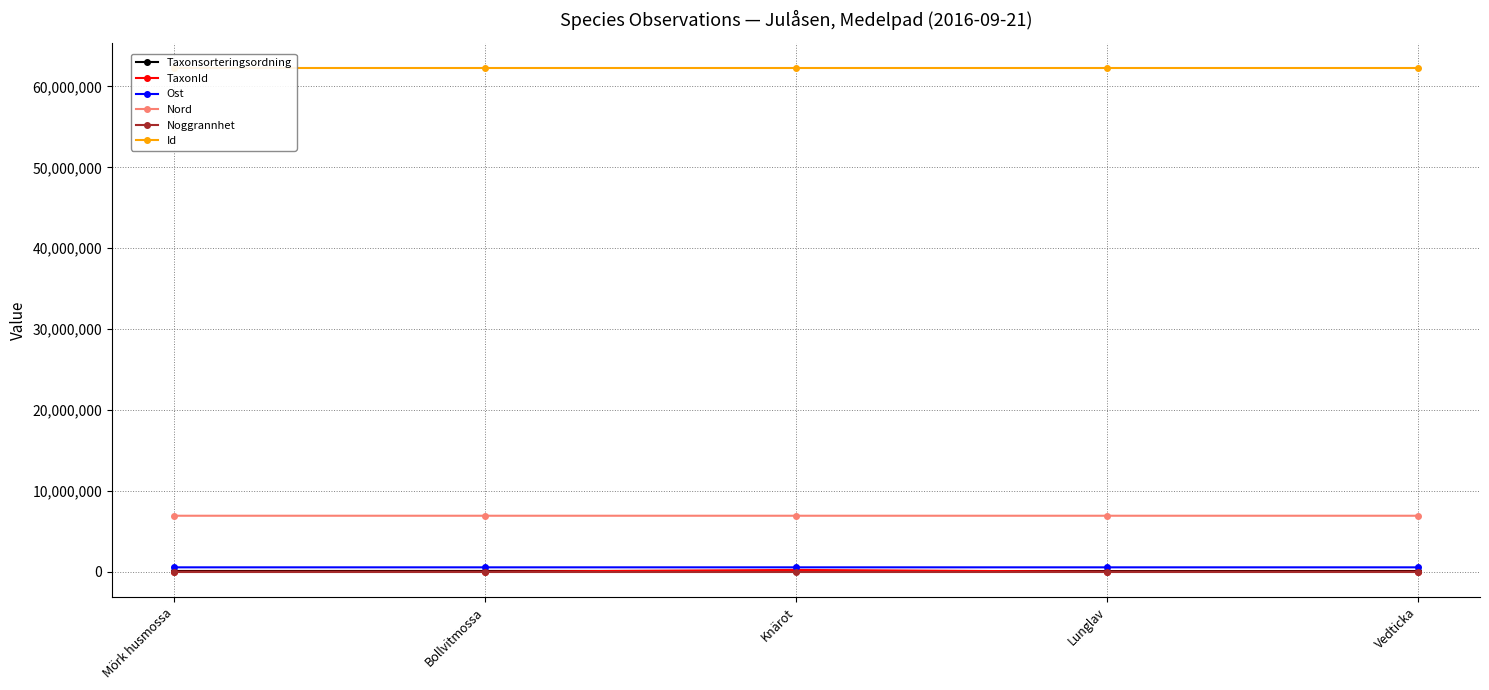

True or false: Id and TaxonId intersect in this chart.

False